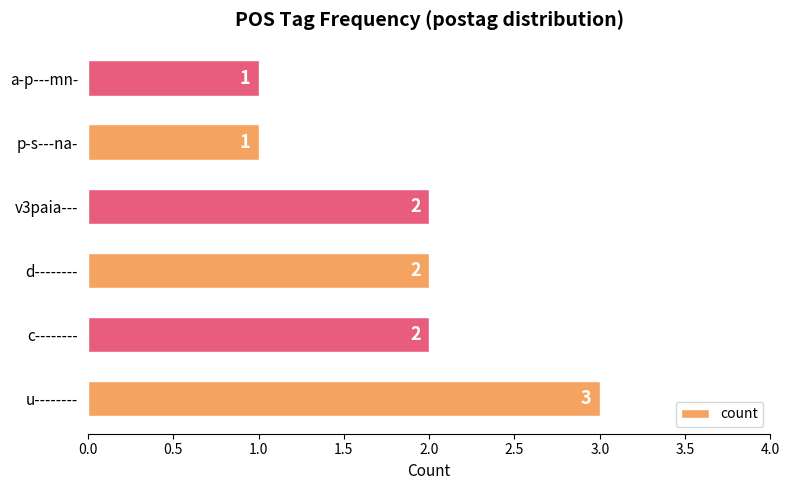

What is the maximum value shown in the chart?

3